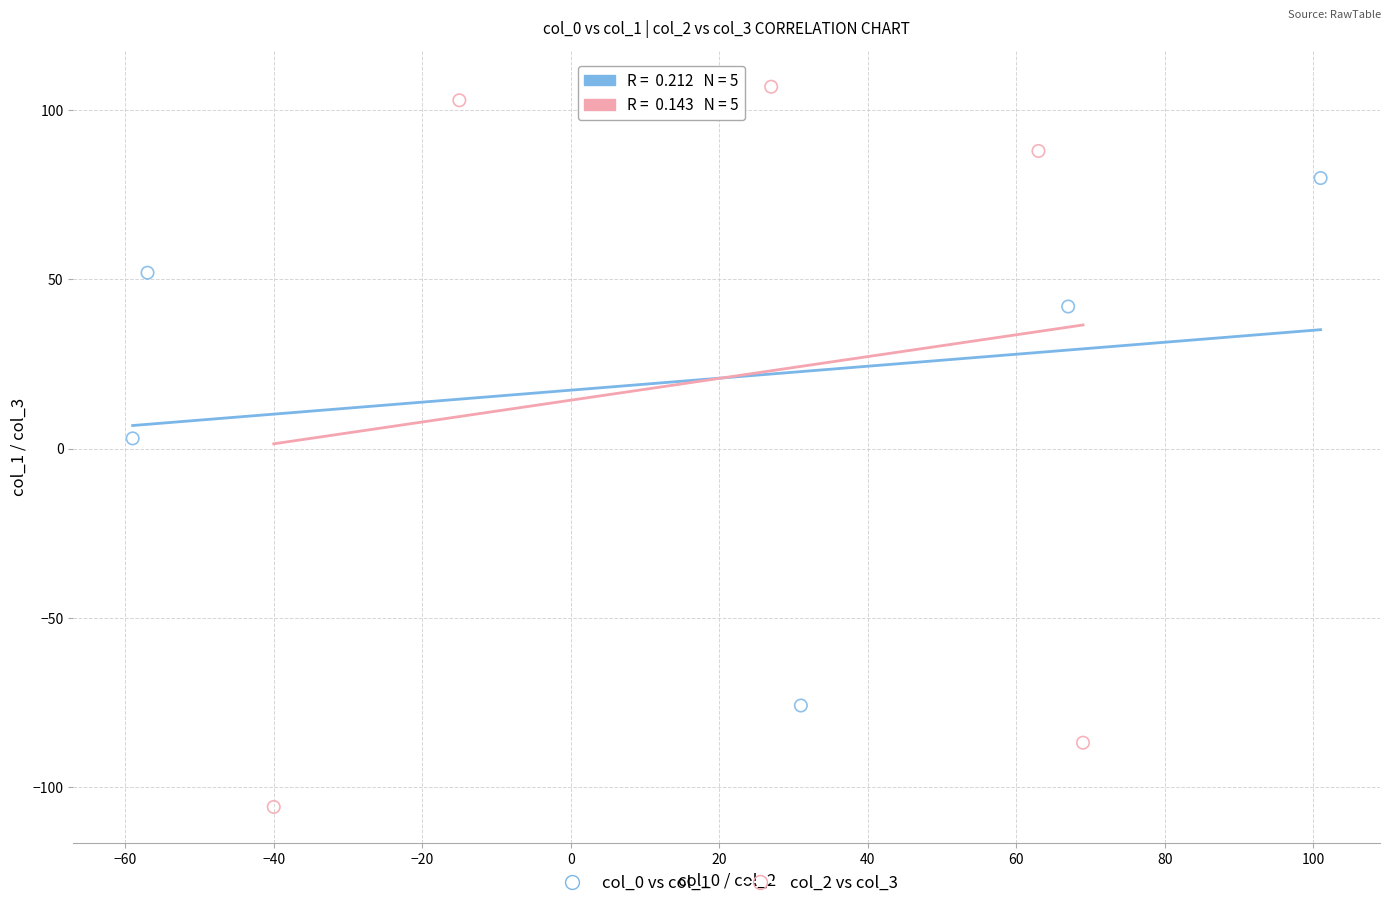

Which series reaches the minimum Y coordinate?

col_2 vs col_3